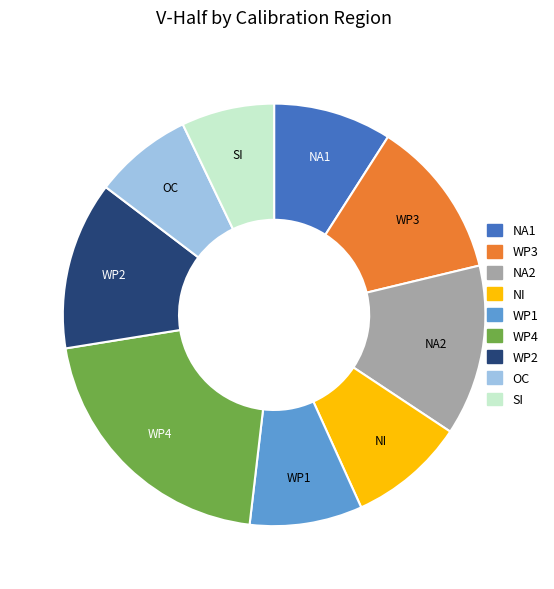

Count the number of slices in the pie.

9